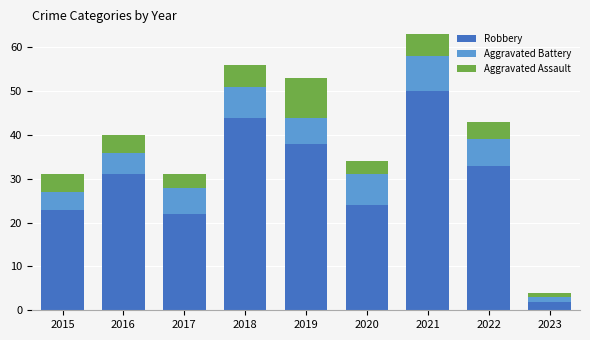

Which category has the highest value in the Robbery series?

2021